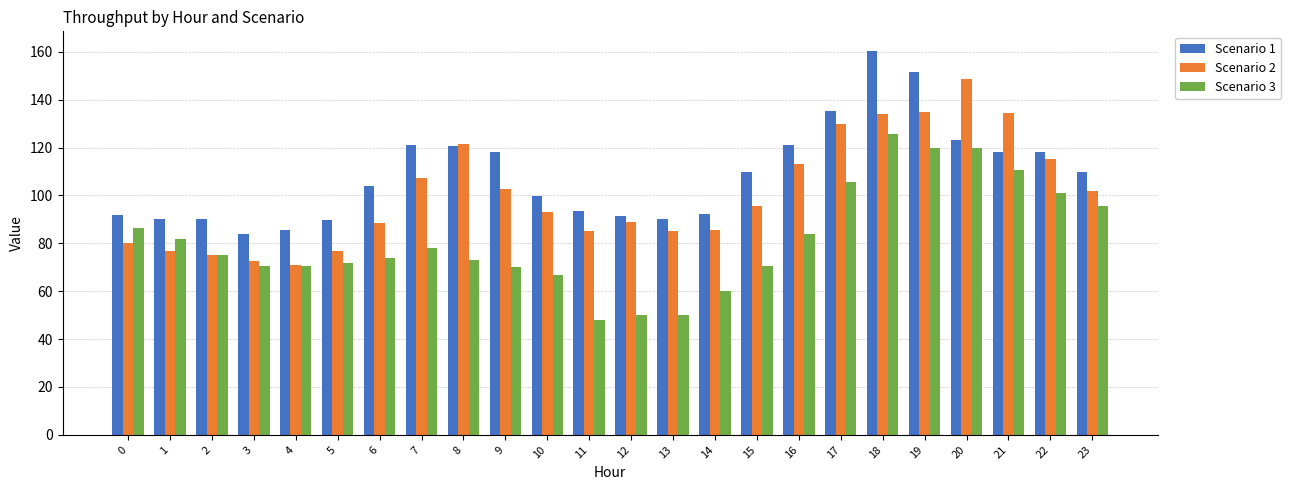

True or false: Scenario 3 has a value of 95.7 at 23.

True